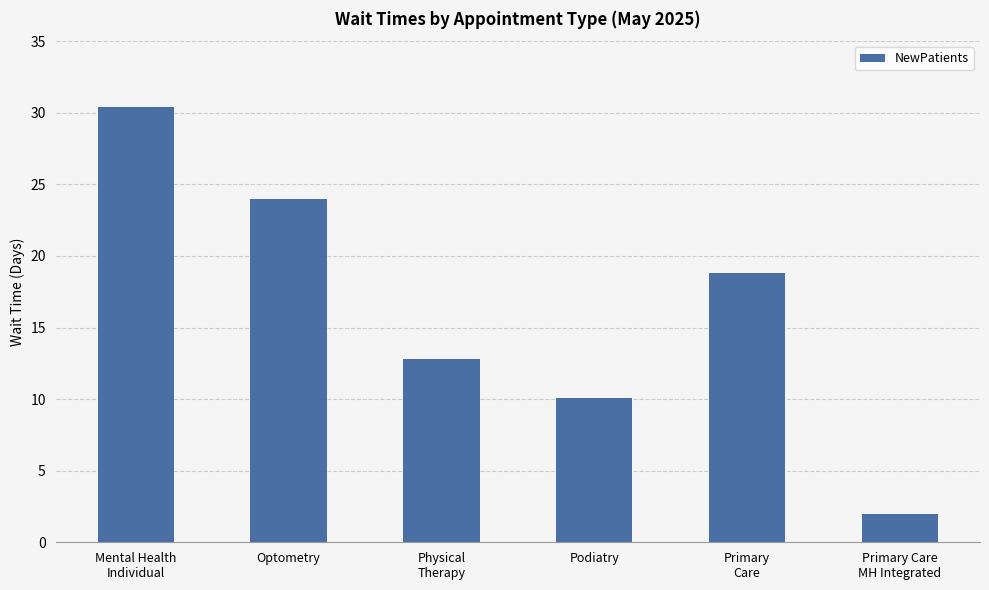

List the labels in order of value, largest first.

Mental Health
Individual, Optometry, Primary
Care, Physical
Therapy, Podiatry, Primary Care
MH Integrated